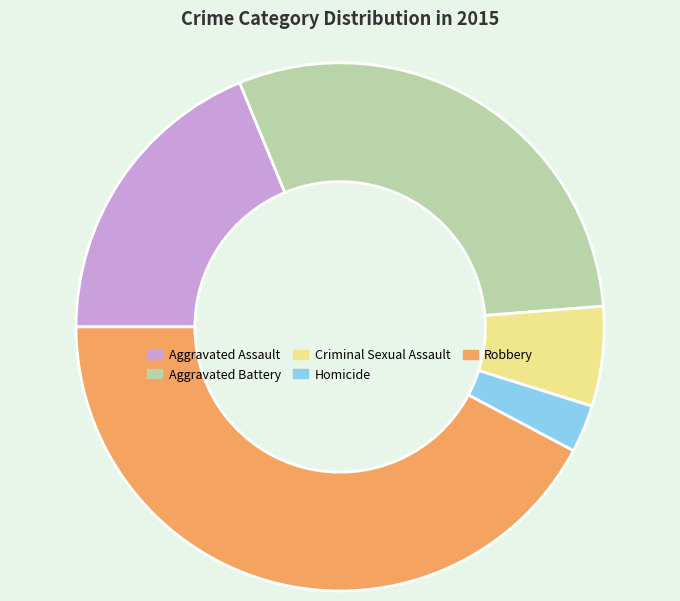

Combined, do Aggravated Assault and Criminal Sexual Assault account for over 50%?

No